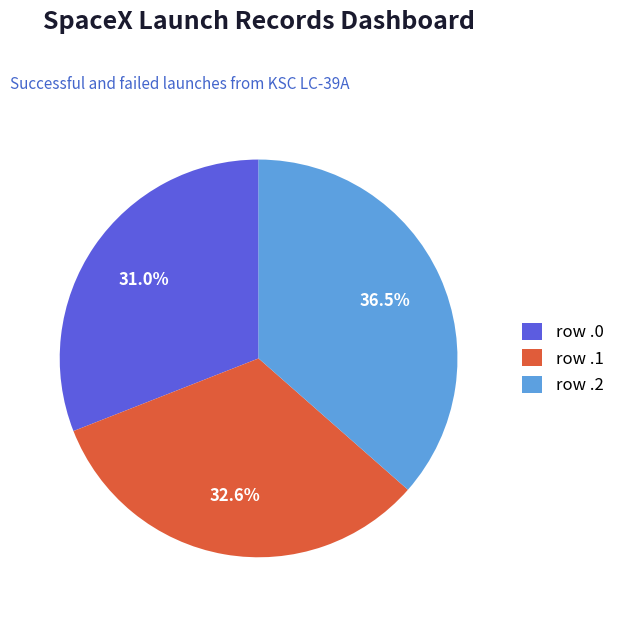

Combined, what portion of the pie is row .0 and row .1?

63.5%